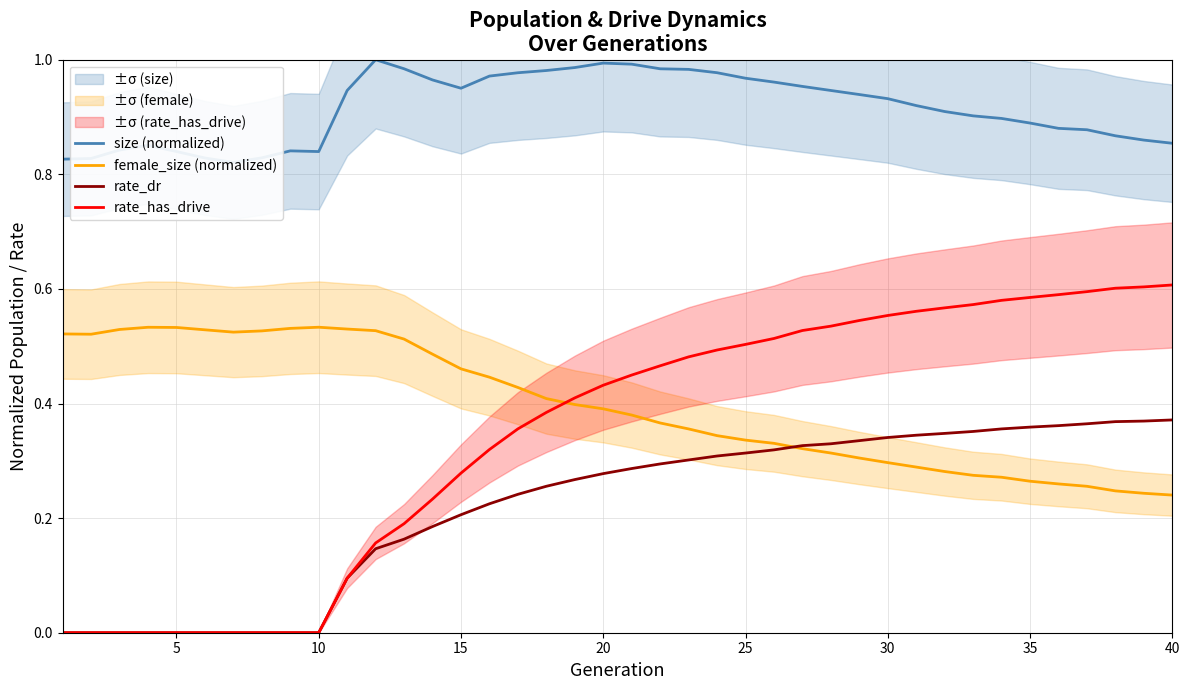

What value does the rate_dr series have at 10?

0.0